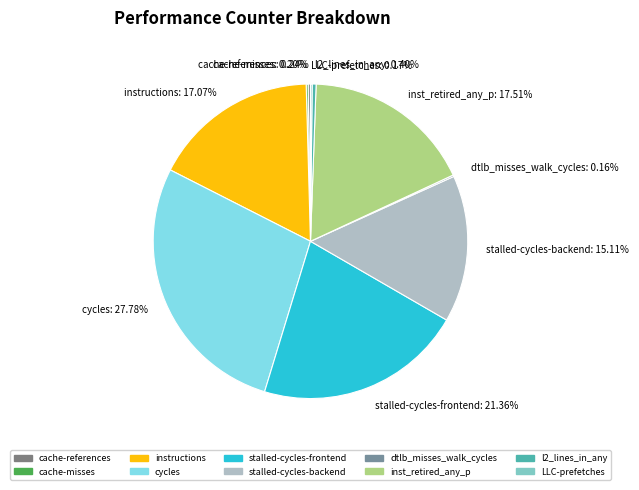

Does stalled-cycles-frontend account for over 50% of the chart?

No